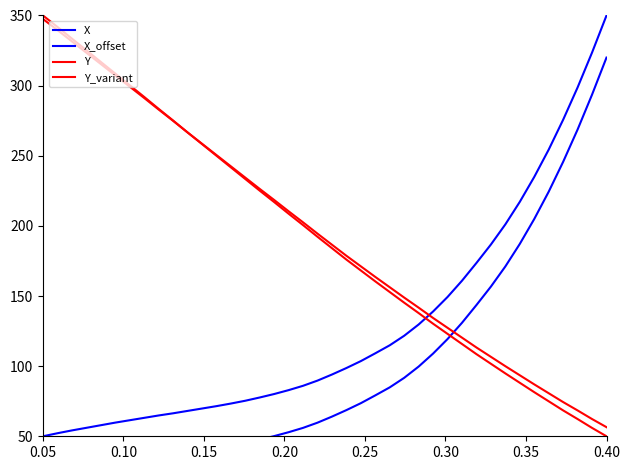

Which series ends up on top after the final intersection of Y_variant and X_offset?

X_offset